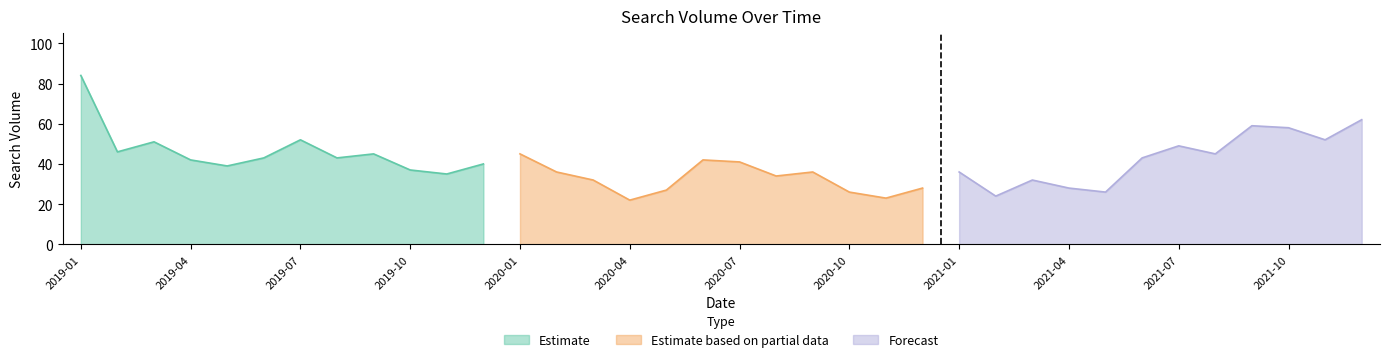

Does the chart display data point markers on the line(s)?

No